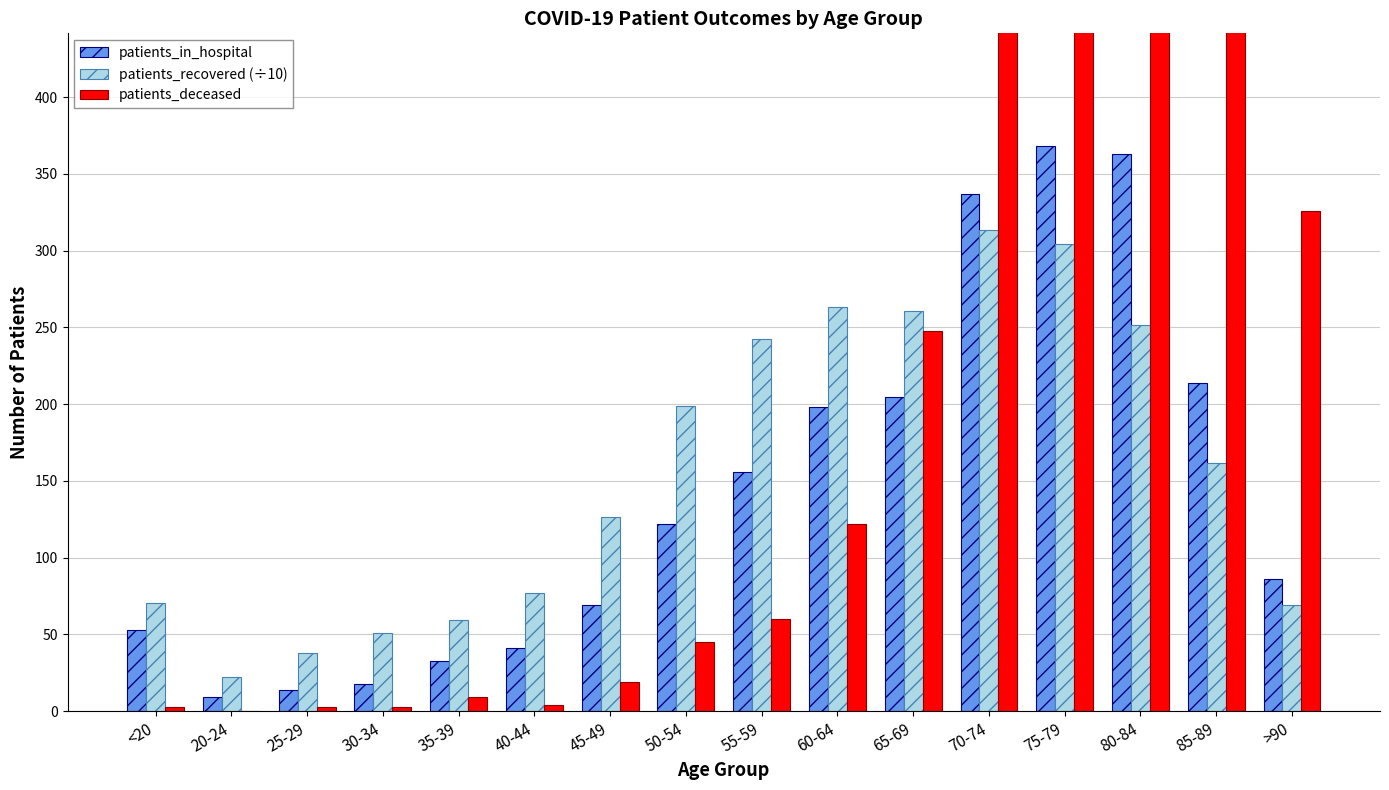

Reading right to left, what are all the values shown in this chart?

patients_in_hospital: 86.0	214.0	363.0	368.0	337.0	205.0	198.0	156.0	122.0	69.0	41.0	33.0	18.0	14.0	9.0	53.0
patients_recovered (÷10): 69.4	161.5	251.8	304.2	313.8	260.5	263.6	242.5	199.0	126.8	77.3	59.6	51.0	38.1	22.1	70.7
patients_deceased: 326.0	868.0	1097.0	897.0	530.0	248.0	122.0	60.0	45.0	19.0	4.0	9.0	3.0	3.0	0.0	3.0